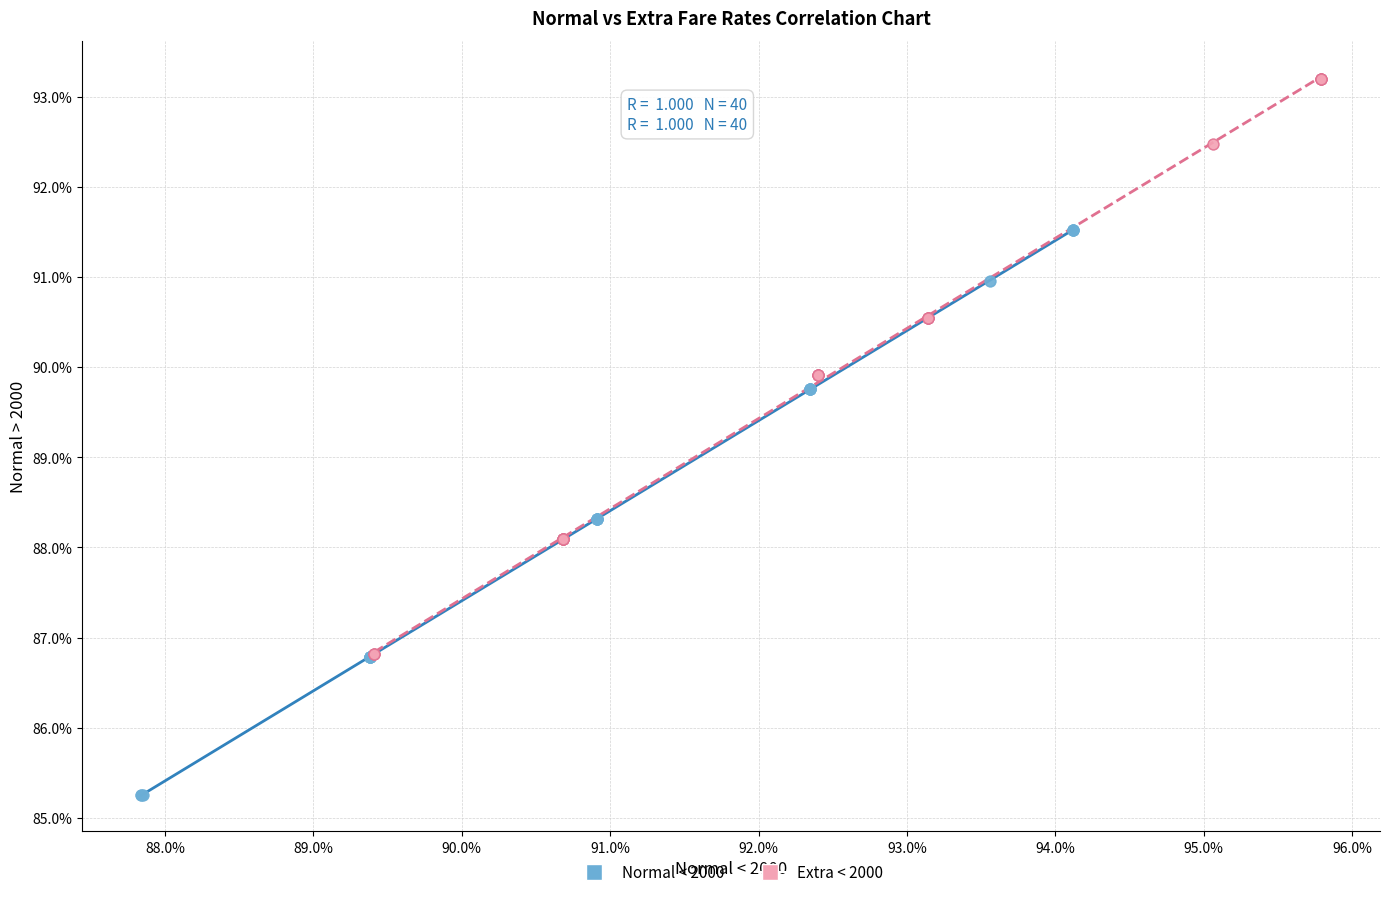

Which series contains the lowest Y value?

Normal < 2000